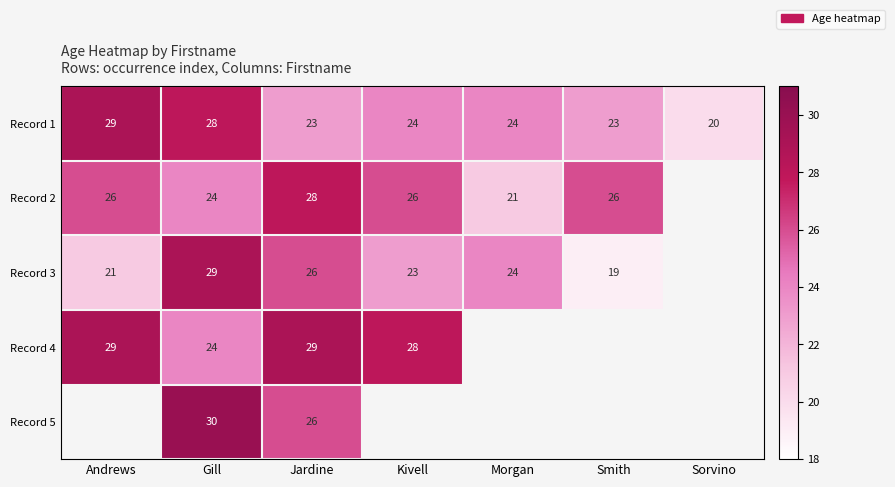

Read the Record 1 value at Morgan.

24